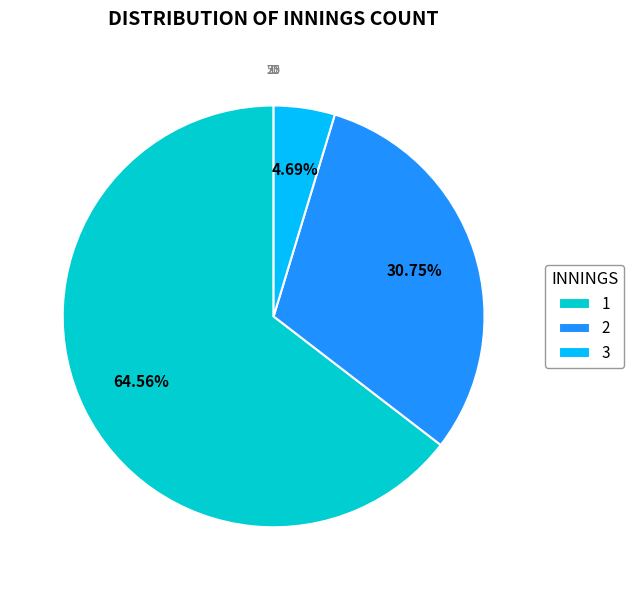

What percentage is the 3 slice, to the nearest percent?

5%